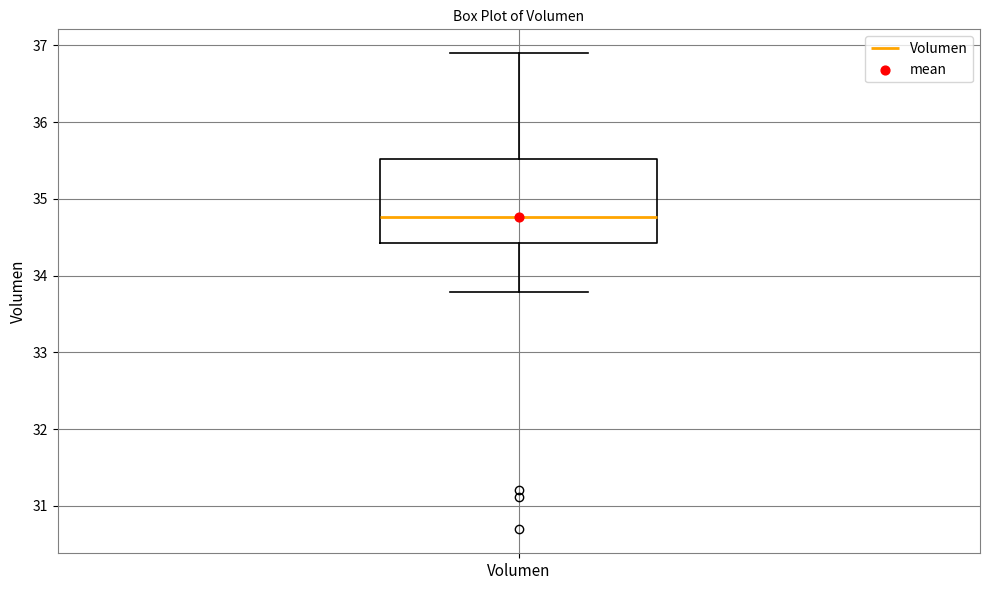

Read this box plot against the y-axis: the position of the median line, the range covered by the box, and the ends of both whiskers. The values are not printed on the chart, so give them approximately, as read against the axis.

median 34.8, box 34.4 to 35.5, whiskers 33.8 to 36.9